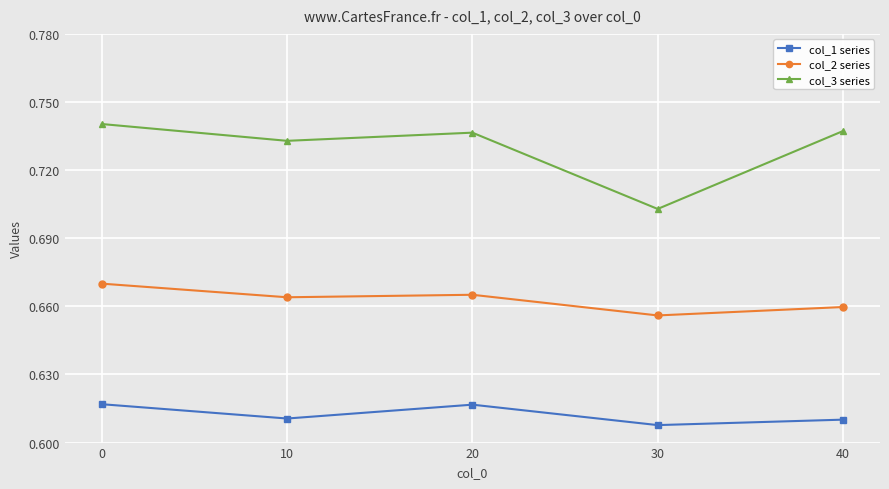

In col_1 series, how many points are lower than both neighbors (excluding endpoints)?

2